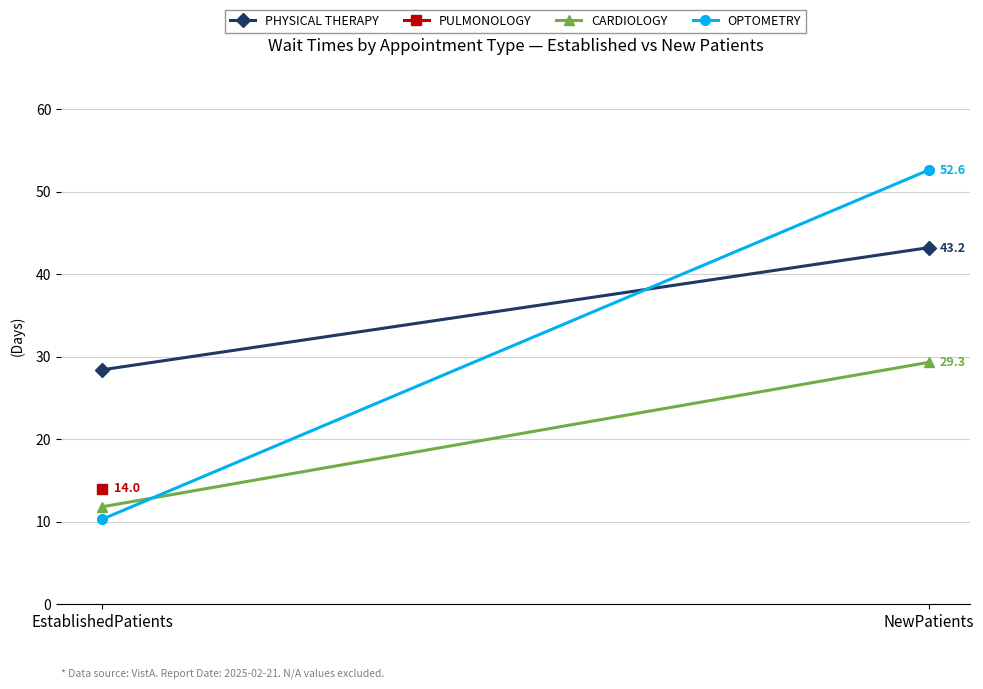

Between EstablishedPatients and NewPatients, which is larger?

NewPatients